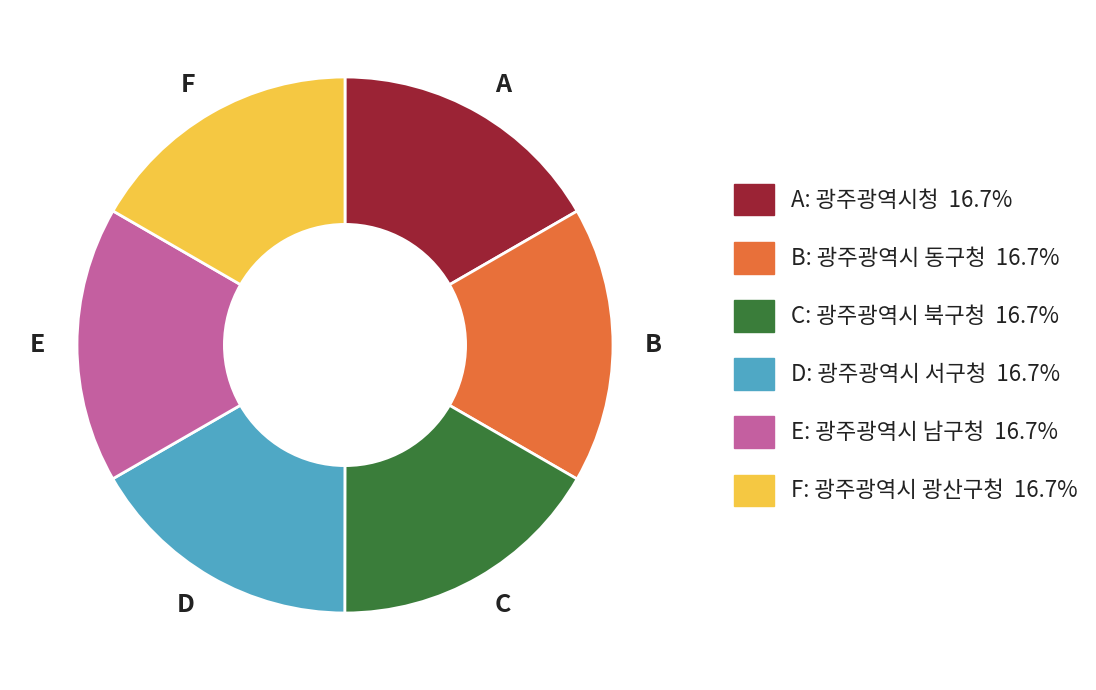

How many slices are in this pie chart?

6